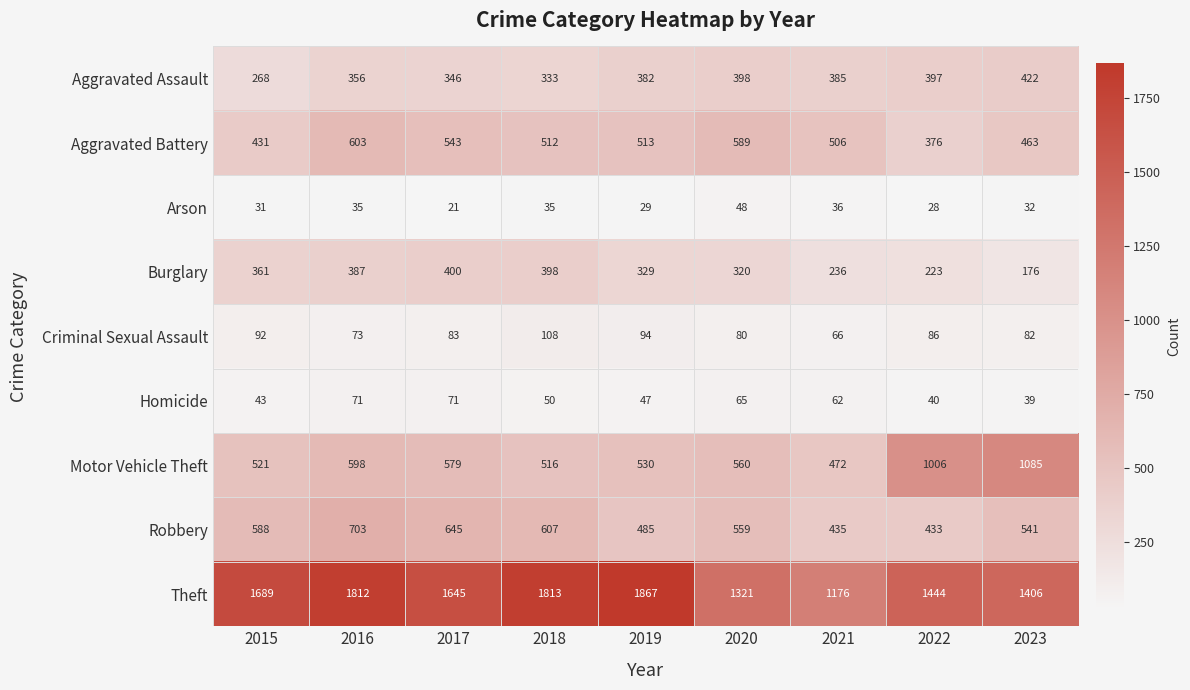

Rank the categories by Aggravated Assault value from lowest to highest.

2015, 2018, 2017, 2016, 2019, 2021, 2022, 2020, 2023